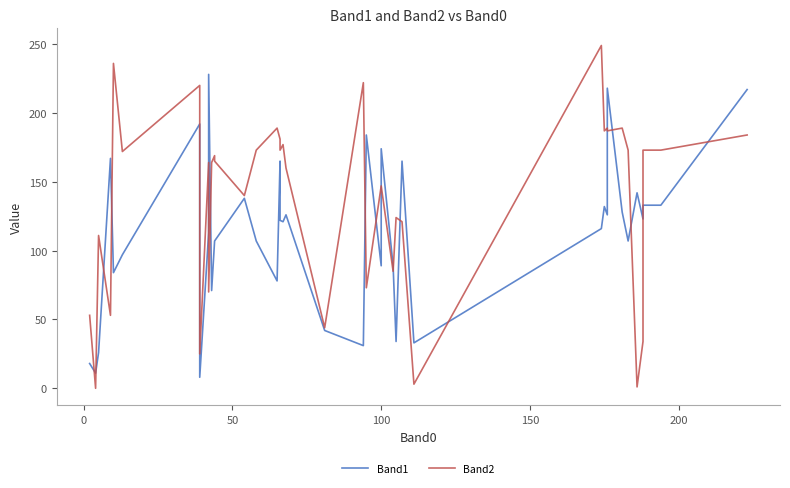

Does the chart have visible grid lines?

No